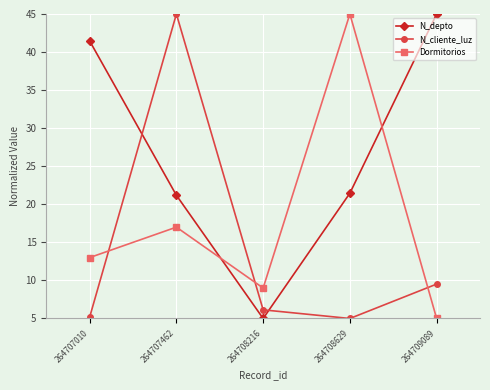

In Dormitorios, how many points are higher than both neighbors (excluding endpoints)?

2